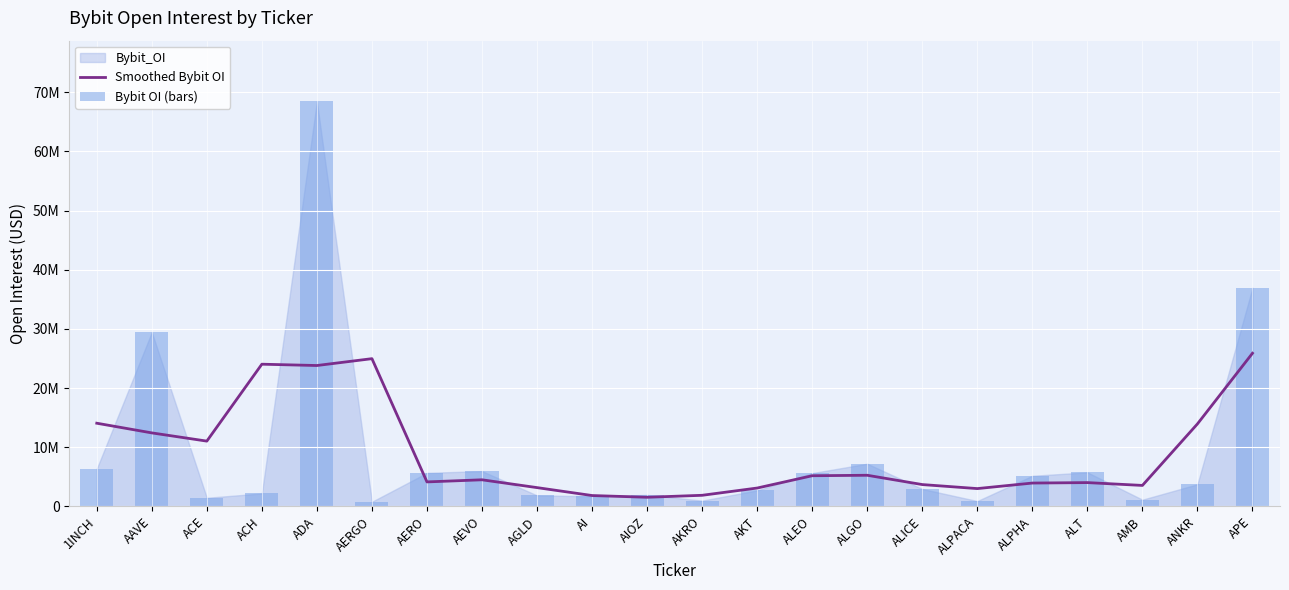

Does the chart contain any negative values?

No